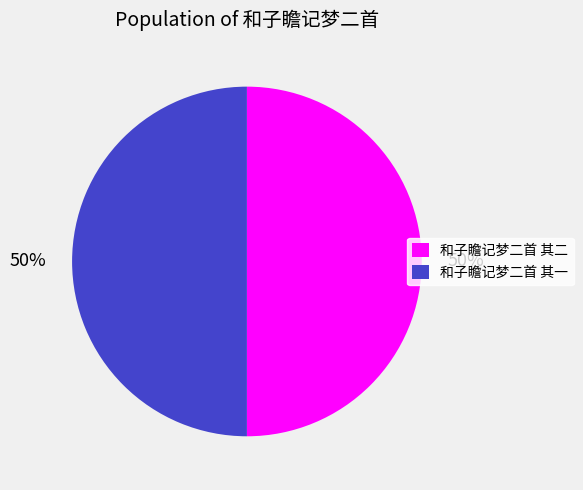

Approximately how many times larger is the value at 和子瞻记梦二首 其一 compared to 和子瞻记梦二首 其二?

1.0